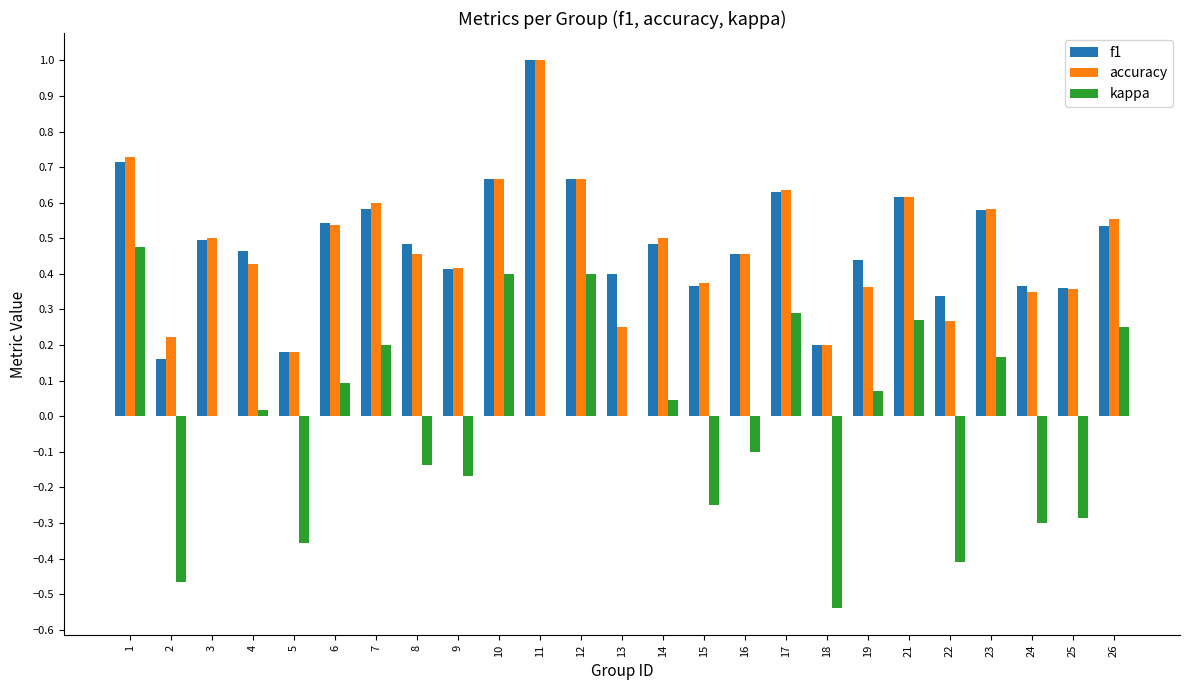

Is the value of kappa at 23 greater than the value of f1 at 23?

No